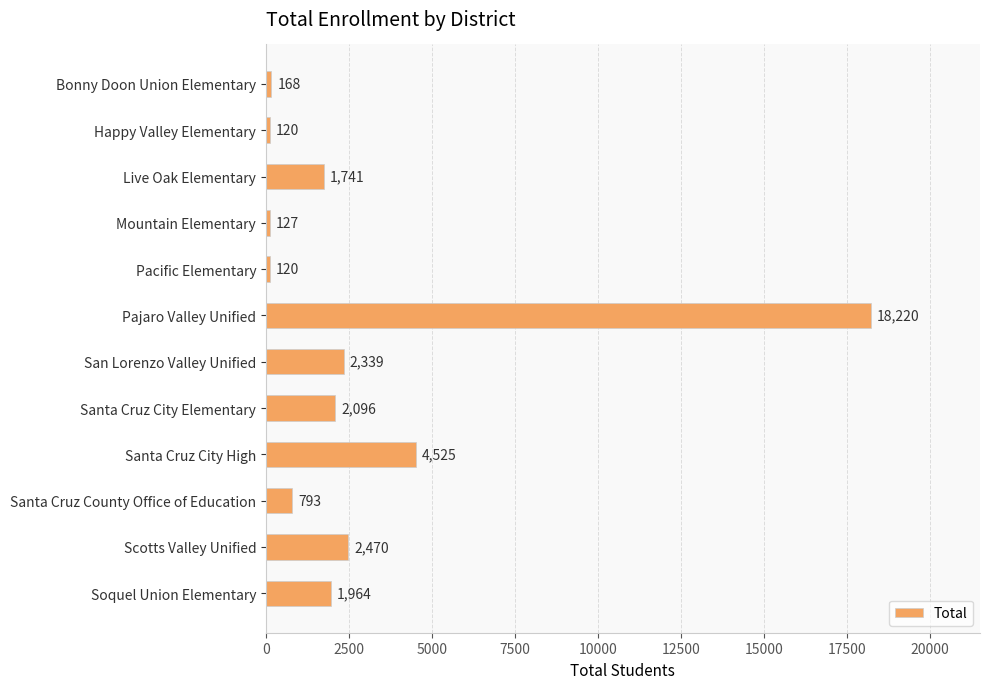

At which label is the value closest to 9170?

Santa Cruz City High